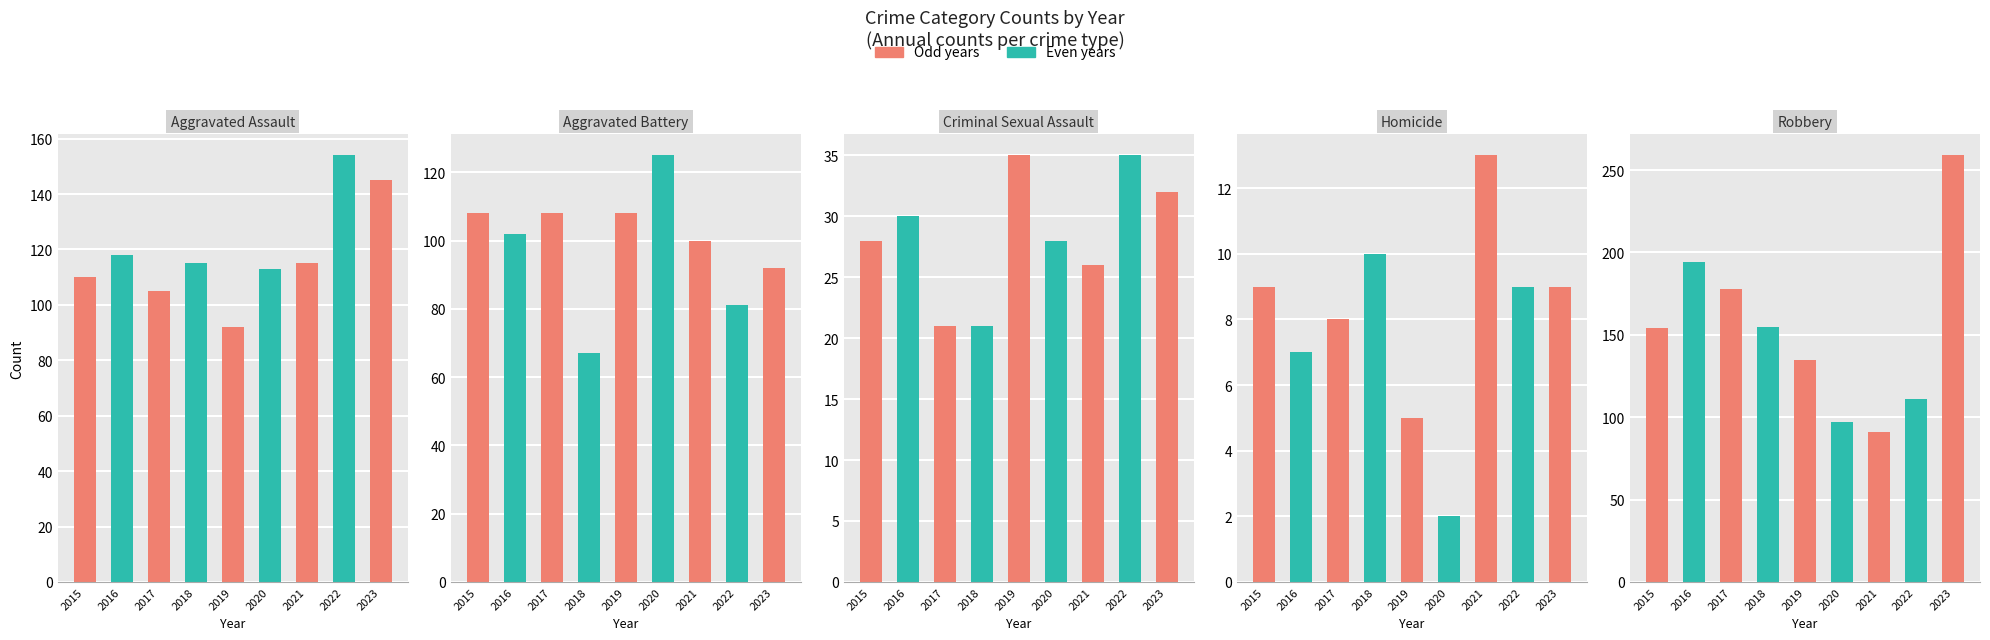

What is the sum of the Robbery values at 2022 and 2019?

246